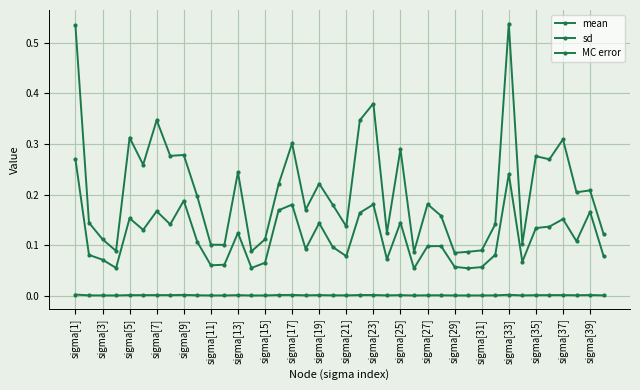

Count the number of categories in the chart.

40